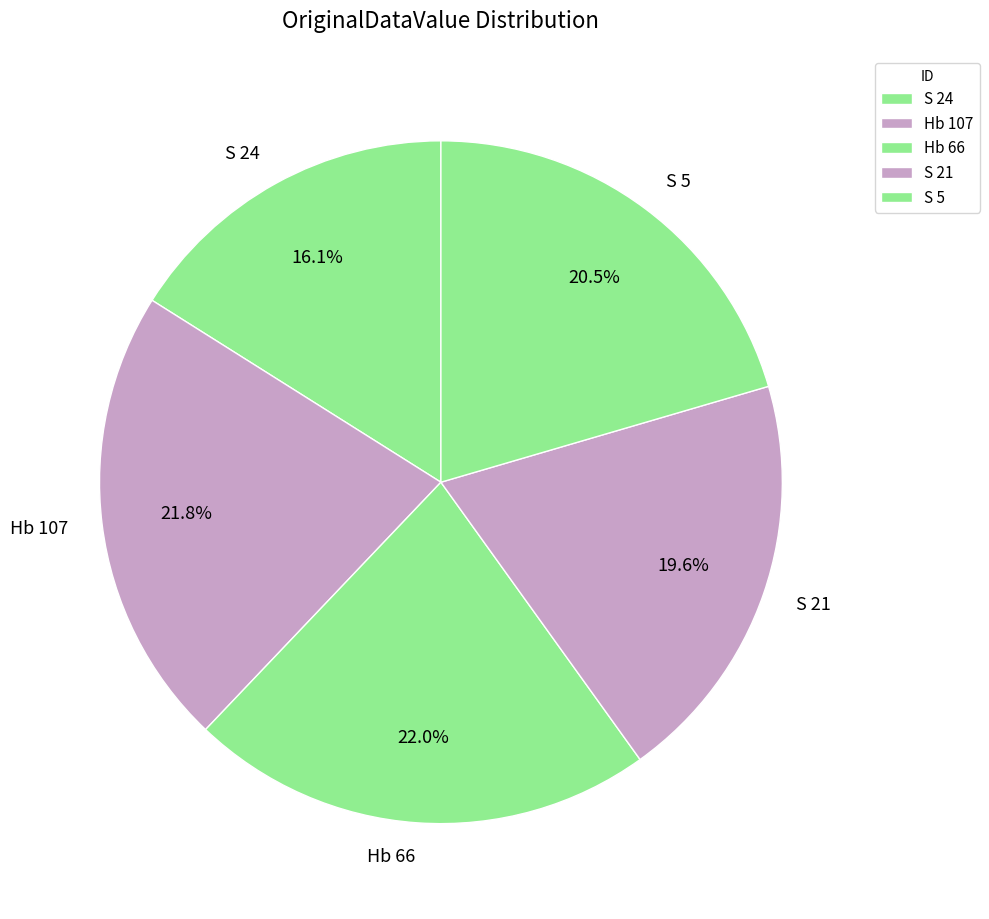

Which has a higher value, Hb 107 or S 24?

Hb 107